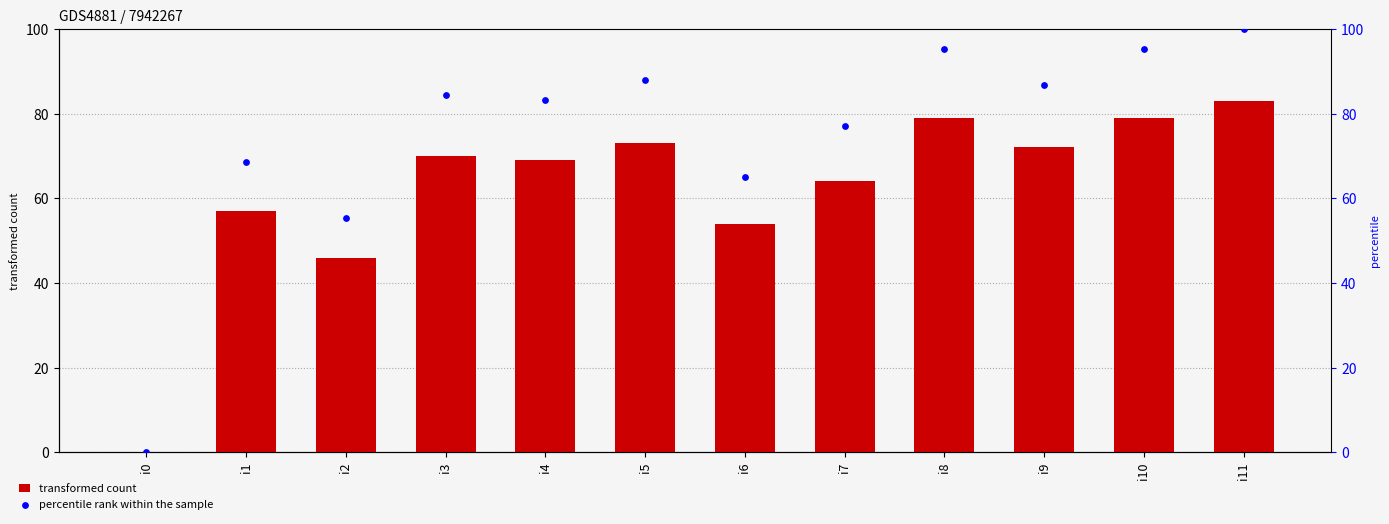

Which series has the largest Y range (max minus min)?

percentile rank within the sample